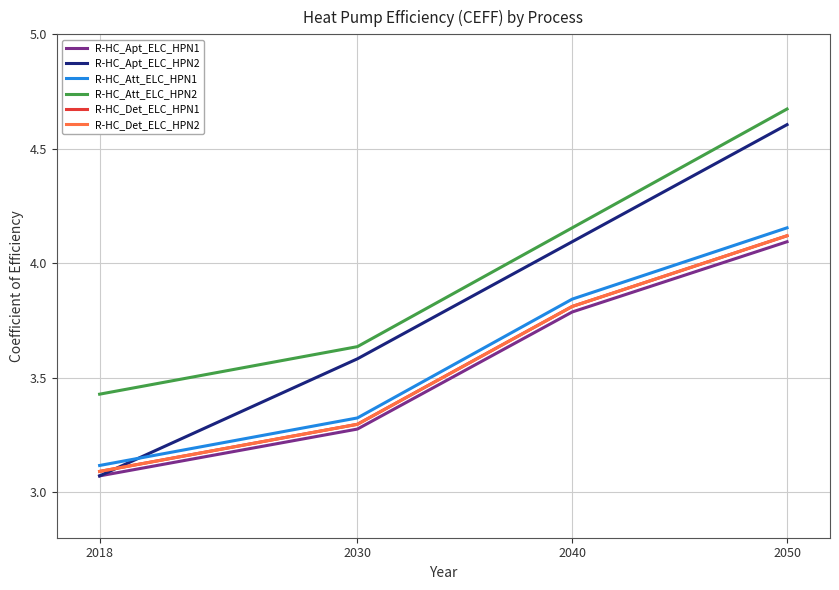

Which series has the largest range (max minus min)?

R-HC_Apt_ELC_HPN2